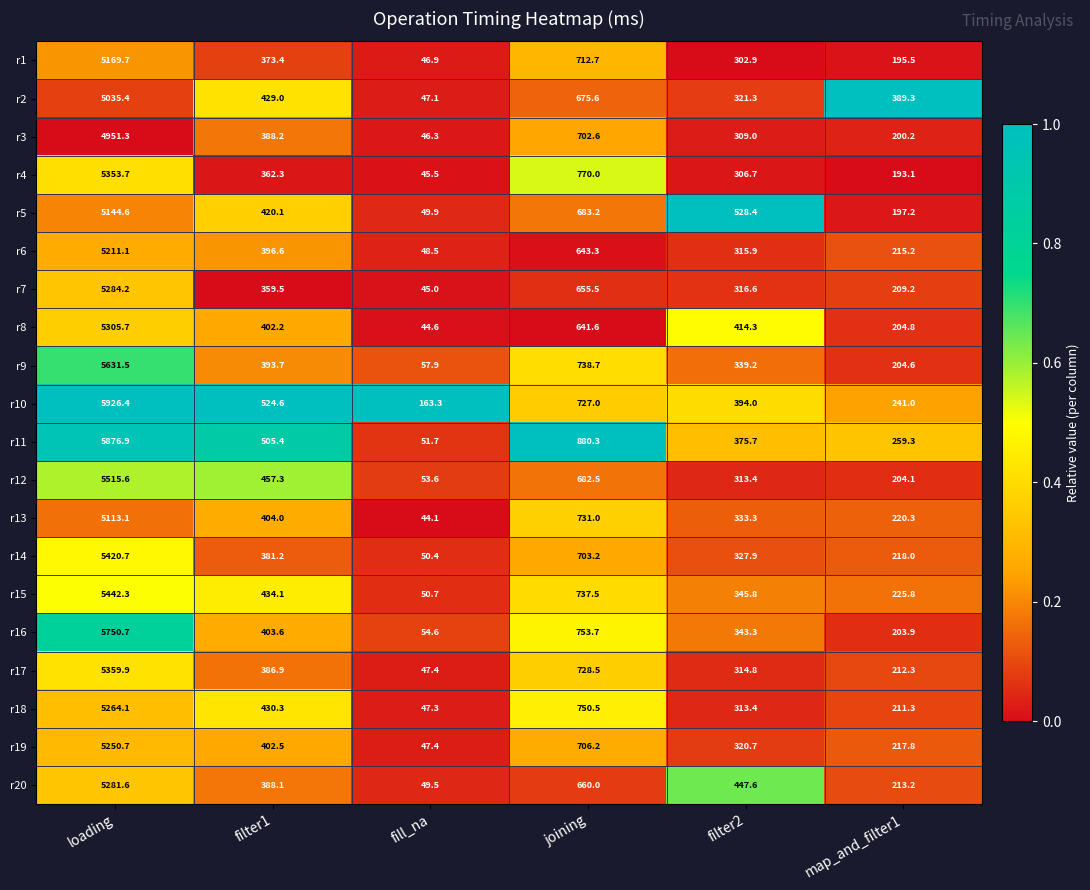

How many categories are shown in the chart?

6